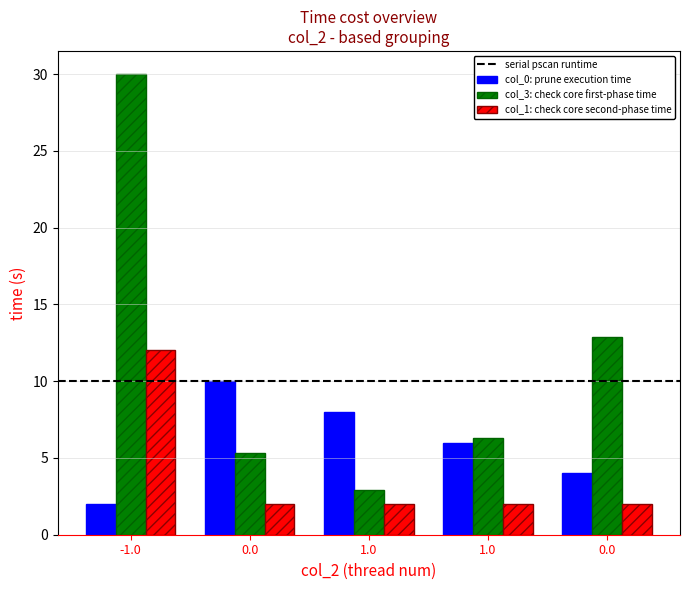

Reading left to right, list all the values displayed in this chart.

col_0: -1=2.0	0=10.0	1=8.0	1=6.0	0=4.0
col_3: -1=30.0	0=5.3	1=2.9	1=6.3	0=12.9
col_1: -1=12.0	0=2.0	1=2.0	1=2.0	0=2.0